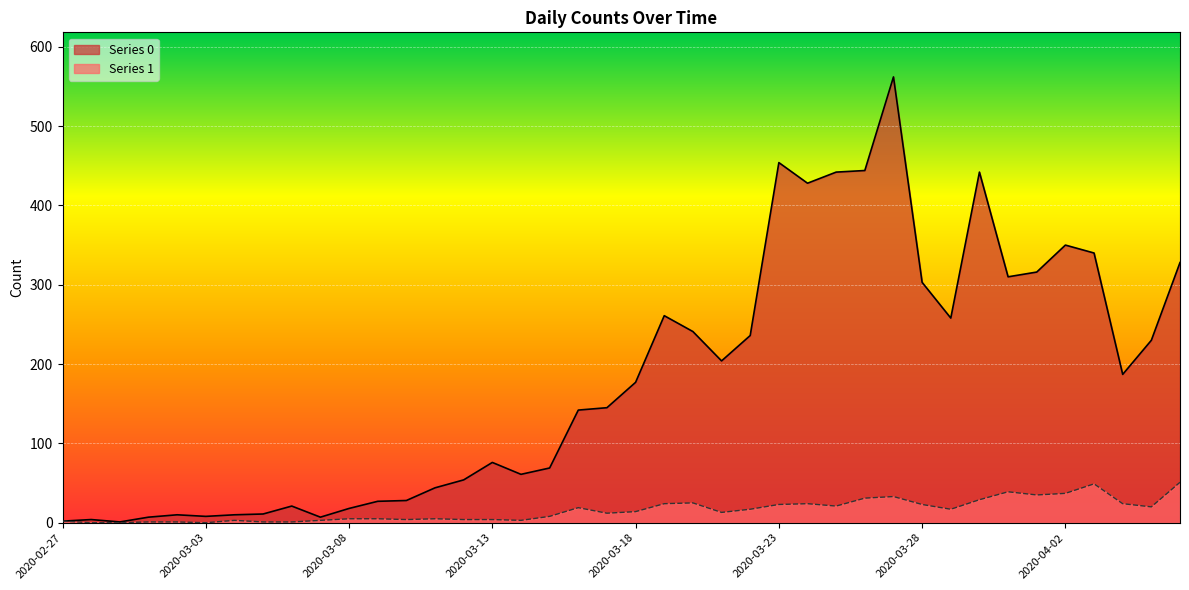

Reading left to right, transcribe all the data shown in this chart.

Series 0: 2020-02-27=2	2020-02-28=4	2020-02-29=1	2020-03-01=7	2020-03-02=10	2020-03-03=8	2020-03-04=10	2020-03-05=11	2020-03-06=21	2020-03-07=7	2020-03-08=18	2020-03-09=27	2020-03-10=28	2020-03-11=44	2020-03-12=54	2020-03-13=76	2020-03-14=61	2020-03-15=69	2020-03-16=142	2020-03-17=145	2020-03-18=177	2020-03-19=261	2020-03-20=241	2020-03-21=204	2020-03-22=236	2020-03-23=454	2020-03-24=428	2020-03-25=442	2020-03-26=444	2020-03-27=562	2020-03-28=303	2020-03-29=258	2020-03-30=442	2020-03-31=310	2020-04-01=316	2020-04-02=350	2020-04-03=340	2020-04-04=187	2020-04-05=230	2020-04-06=328
Series 1: 2020-02-27=2	2020-02-28=0	2020-02-29=0	2020-03-01=1	2020-03-02=1	2020-03-03=0	2020-03-04=3	2020-03-05=1	2020-03-06=1	2020-03-07=3	2020-03-08=5	2020-03-09=5	2020-03-10=4	2020-03-11=5	2020-03-12=4	2020-03-13=4	2020-03-14=3	2020-03-15=8	2020-03-16=19	2020-03-17=12	2020-03-18=14	2020-03-19=24	2020-03-20=25	2020-03-21=13	2020-03-22=17	2020-03-23=23	2020-03-24=24	2020-03-25=21	2020-03-26=31	2020-03-27=33	2020-03-28=23	2020-03-29=17	2020-03-30=29	2020-03-31=39	2020-04-01=35	2020-04-02=37	2020-04-03=49	2020-04-04=24	2020-04-05=20	2020-04-06=51